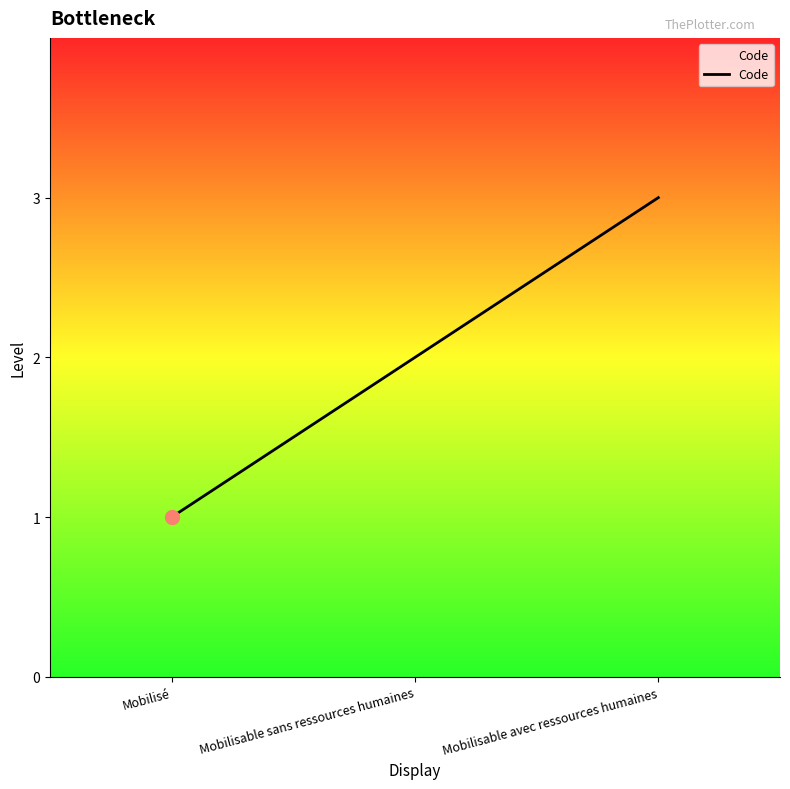

List the labels in order of value, largest first.

Mobilisable avec ressources humaines, Mobilisable sans ressources humaines, Mobilisé